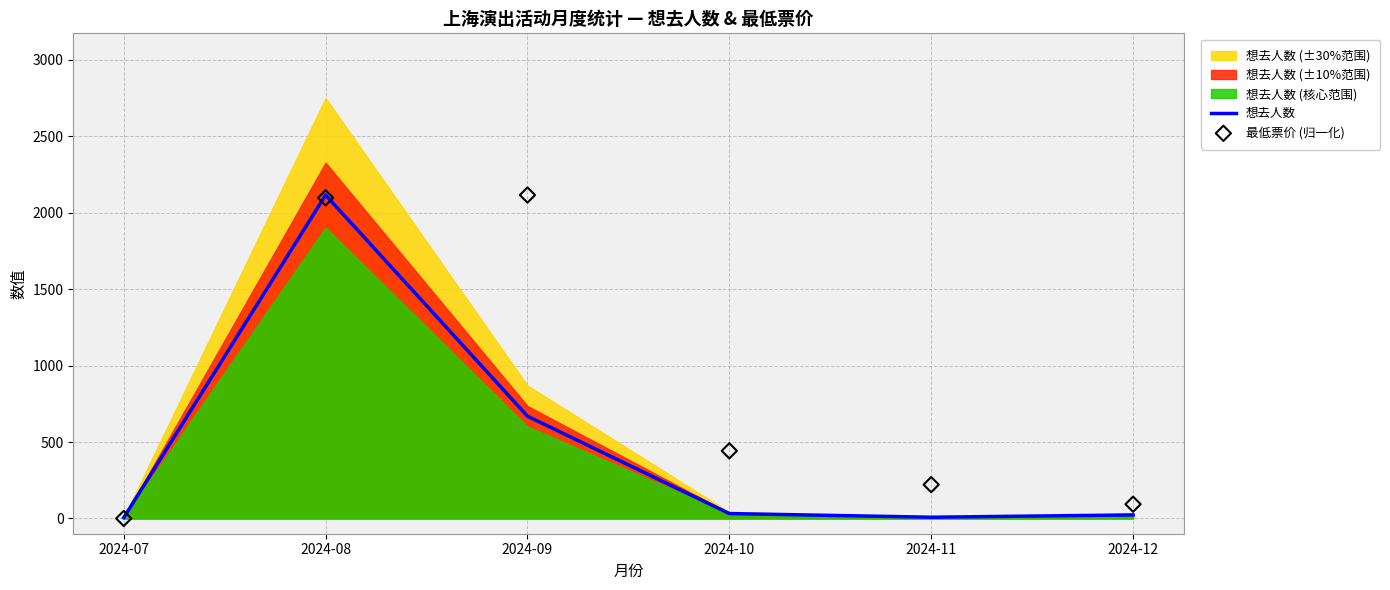

Which series has the widest spread of Y values?

最低票价 (归一化)